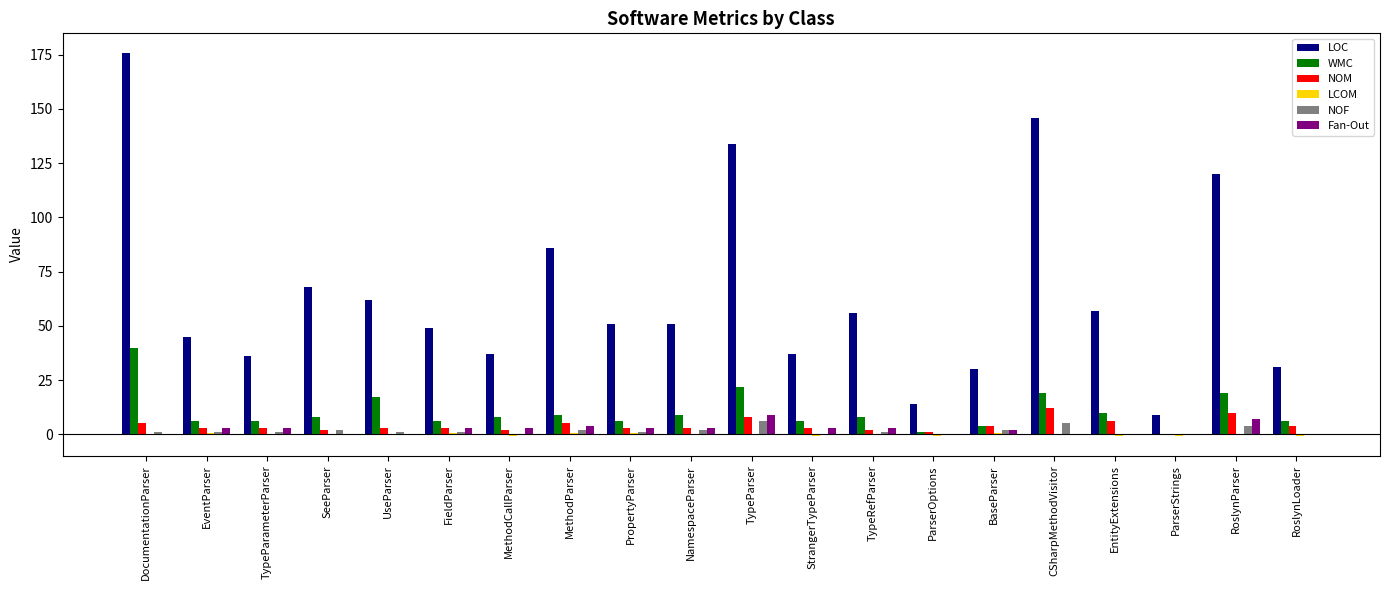

The WMC series shows 0.0 at ParserStrings. True or false?

True